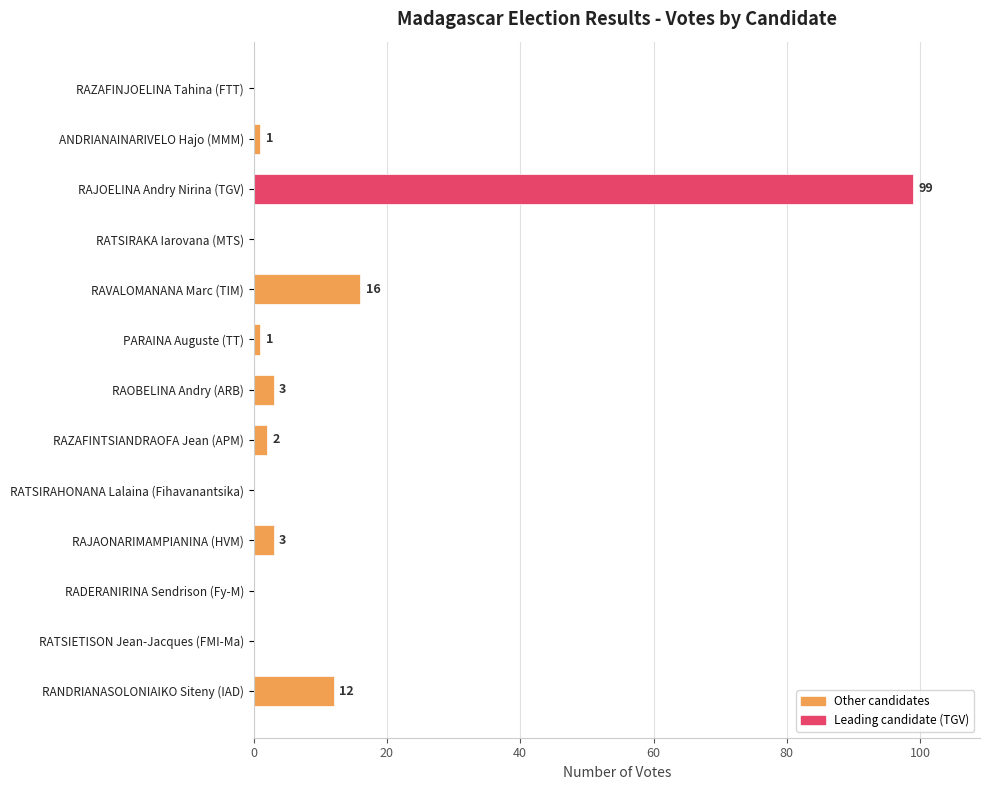

What is the sum of all values?

137